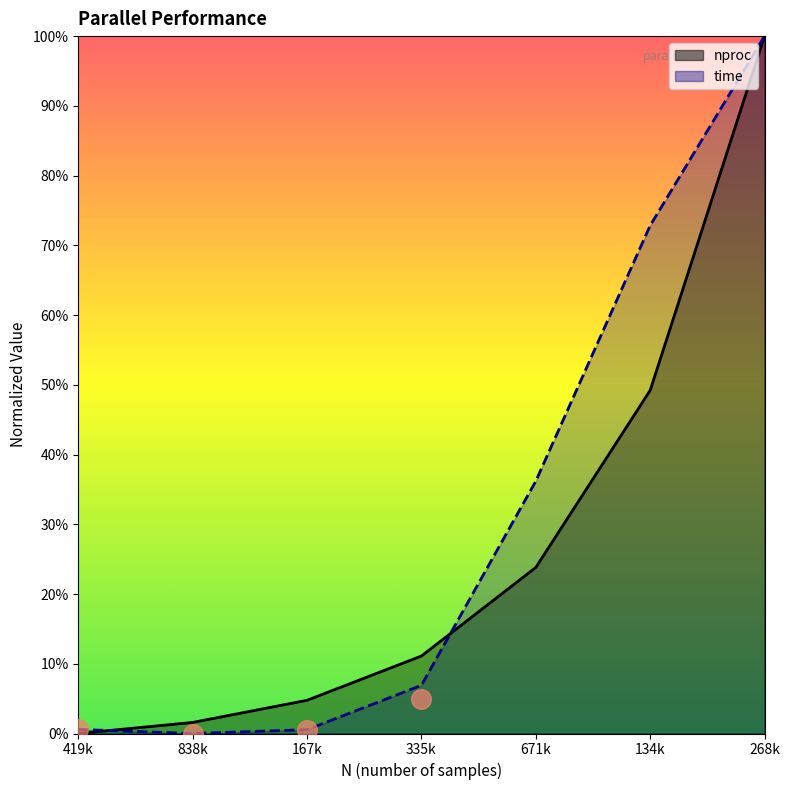

Which series contains the highest Y value?

nproc